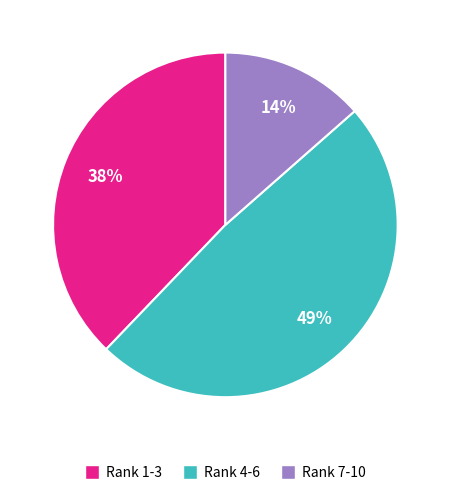

To the nearest percent, what is the difference between the largest and smallest slice percentages?

35%